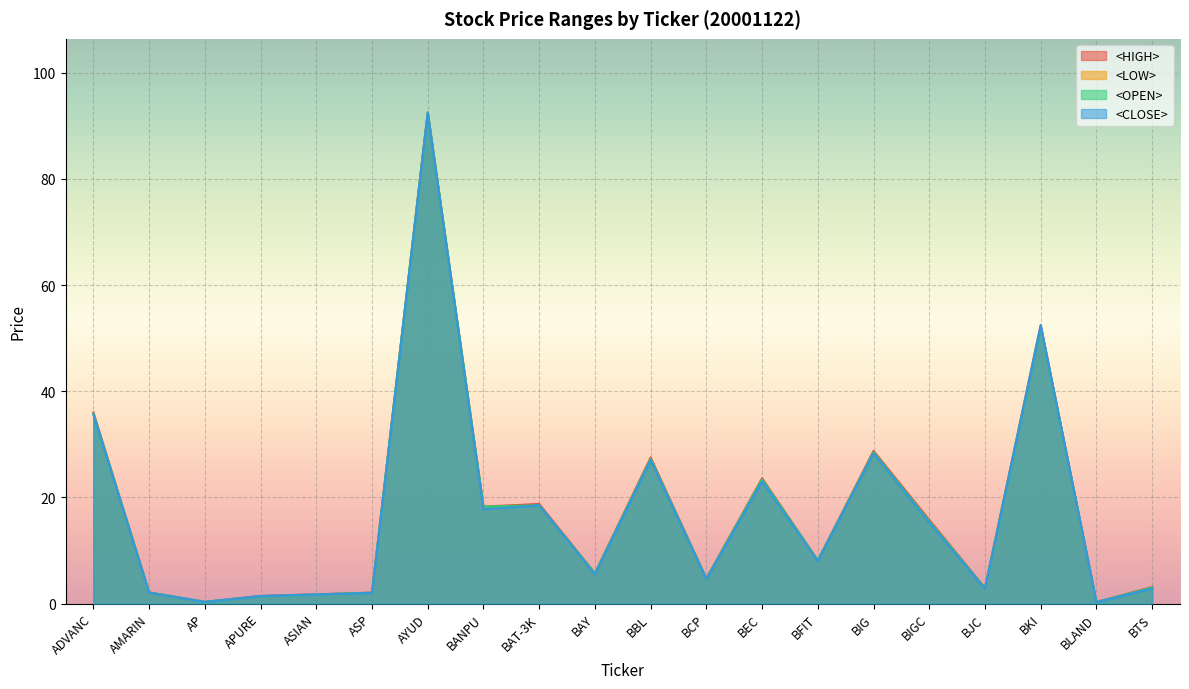

How many values in the <HIGH> series exceed 8?

10